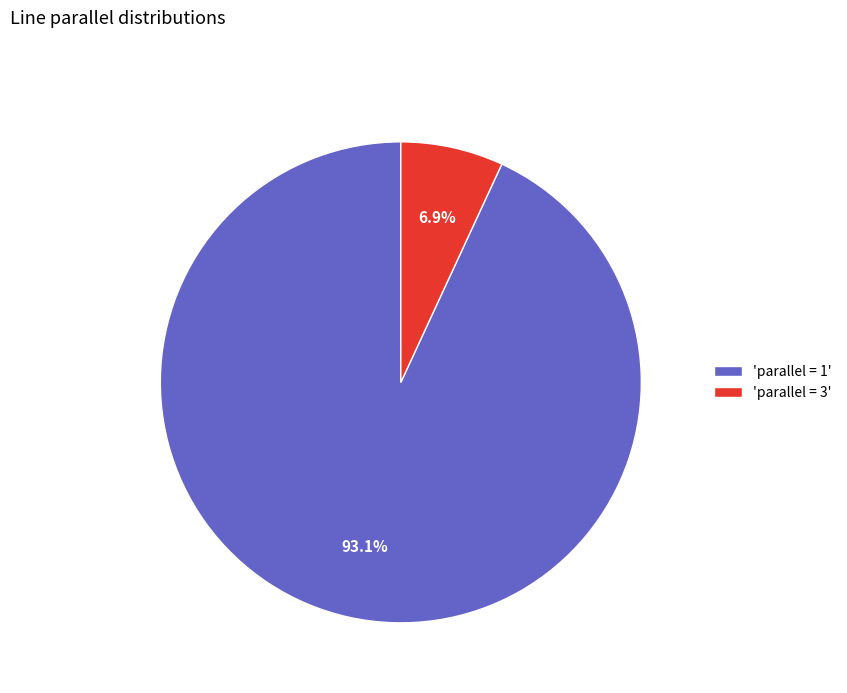

What percentage is NOT represented by 'parallel = 3'?

93.1%